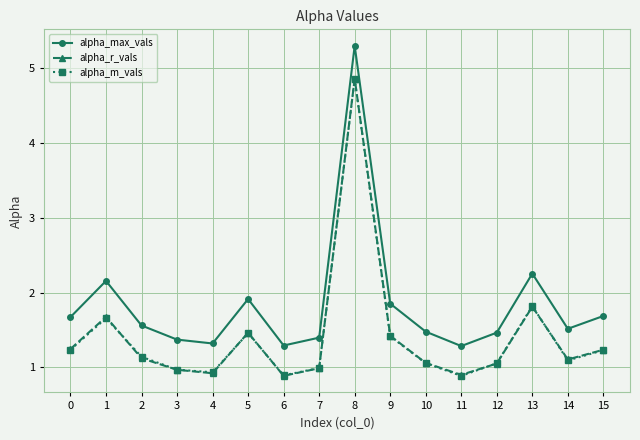

Does the chart display data point markers on the line(s)?

Yes